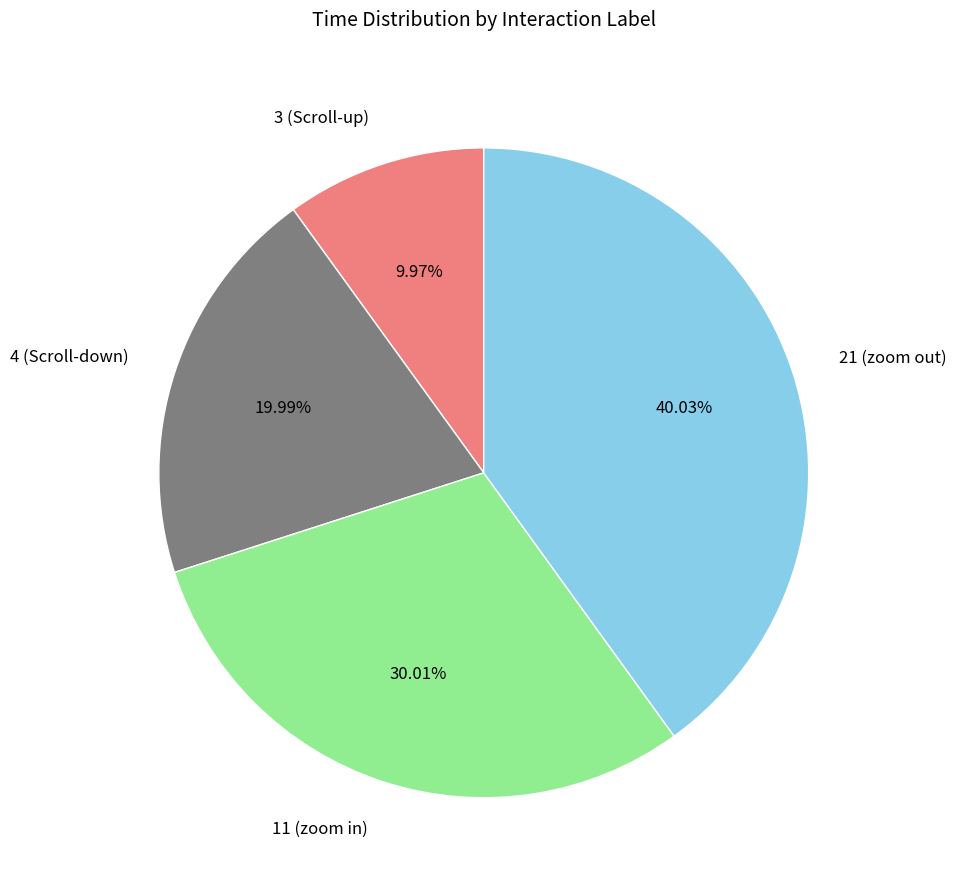

What is the ratio of the value at 11 (zoom in) to the value at 3 (Scroll-up)?

3.0